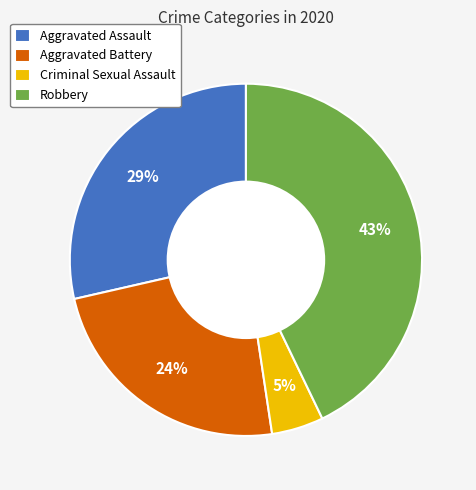

Does Aggravated Assault represent more than half of the total?

No